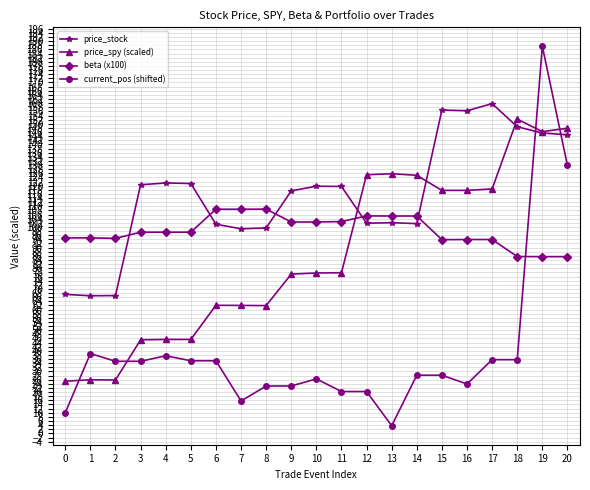

Which series has the largest range (max minus min)?

current_pos (shifted)